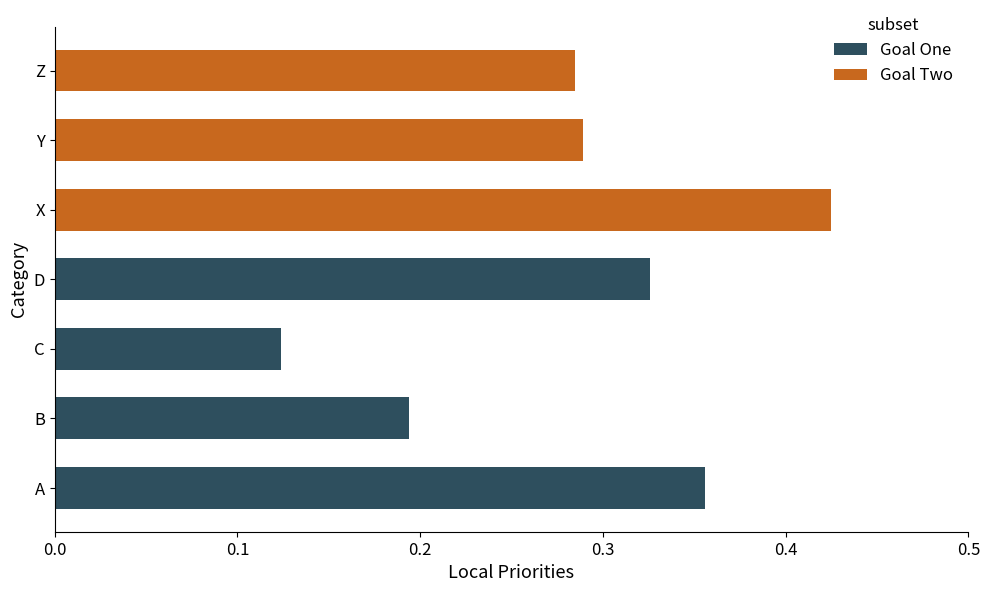

What is the value of the 2nd bar from the left?

0.2